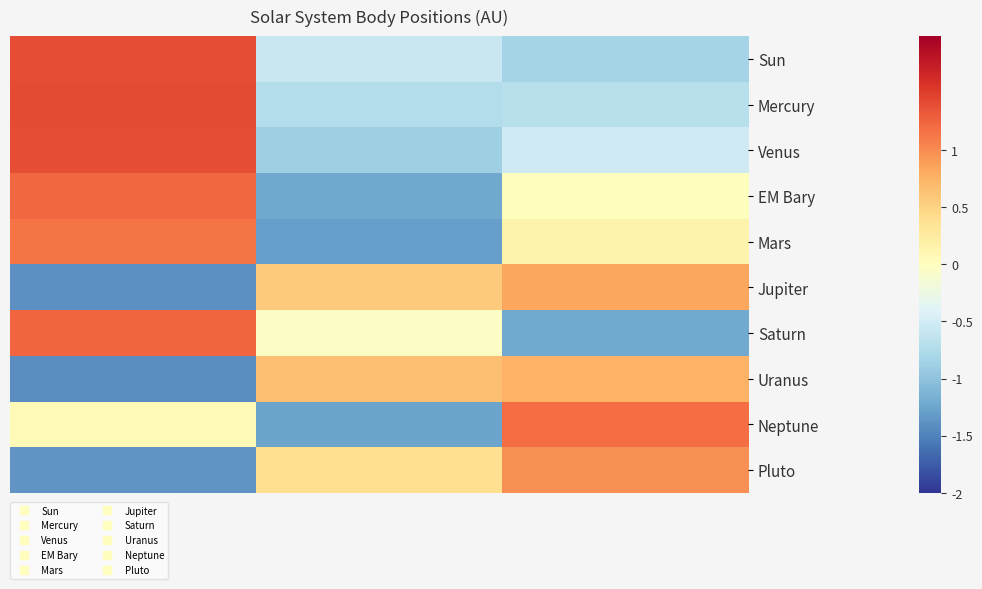

Which series has the largest total across all categories?

Neptune